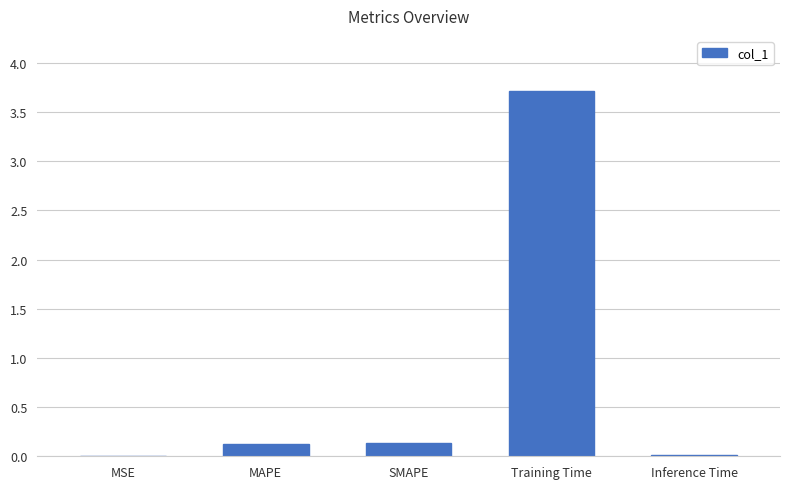

Read the value at Training Time.

3.7